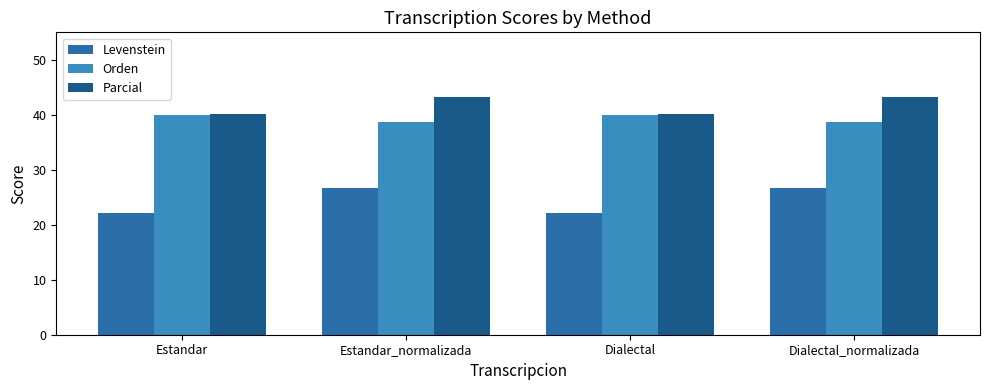

Reading left to right, list all the values displayed in this chart.

Levenstein: 22.2	26.8	22.2	26.8
Orden: 40.0	38.8	40.0	38.8
Parcial: 40.1	43.2	40.1	43.2